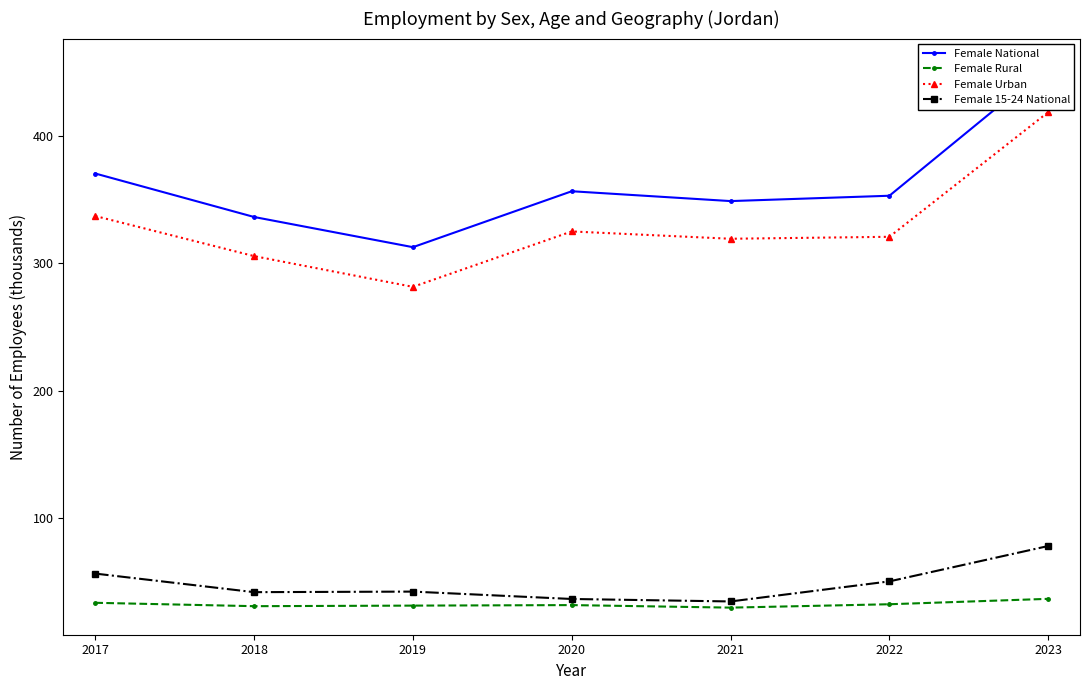

How many lines are shown in the chart?

4